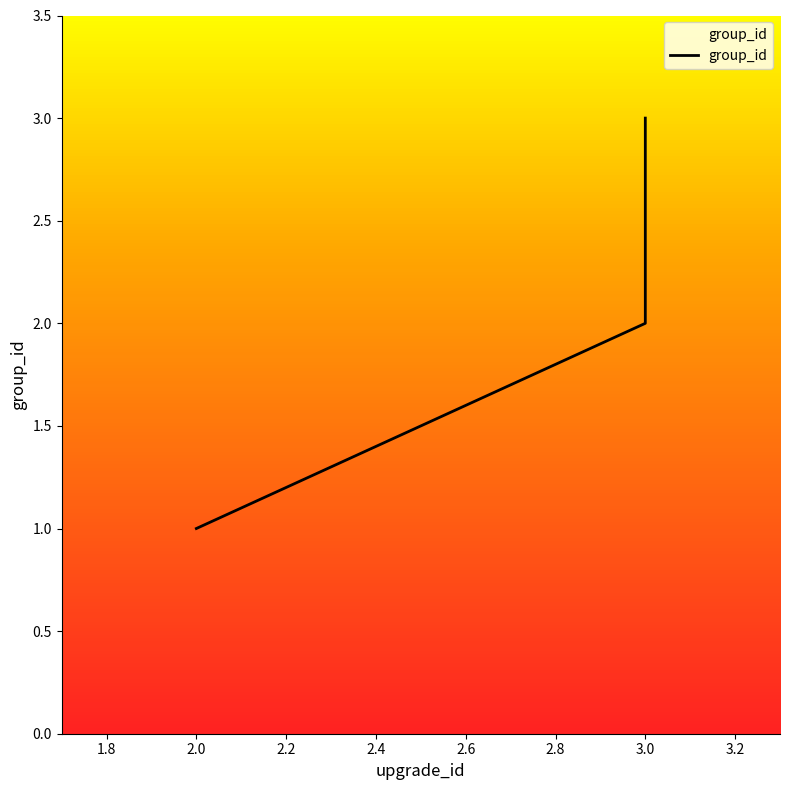

What is the value of the 2nd point from the left?

2